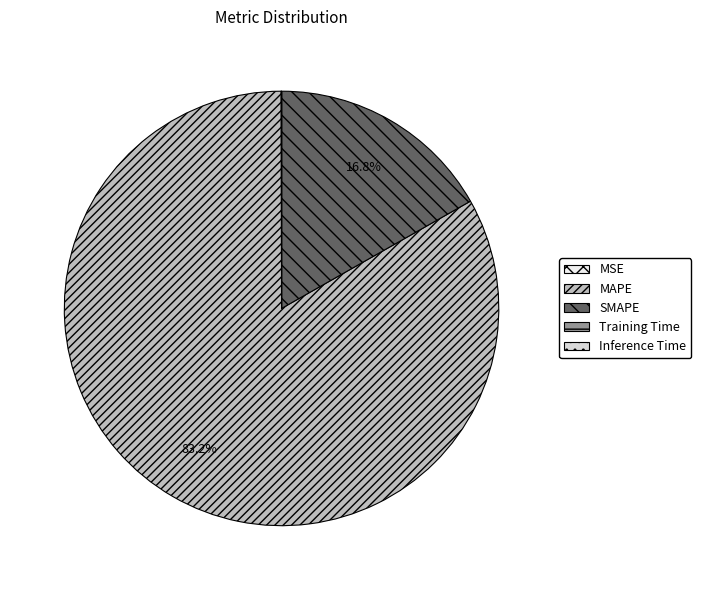

Rank the categories by value from highest to lowest.

MAPE, SMAPE, MSE, Training Time, Inference Time